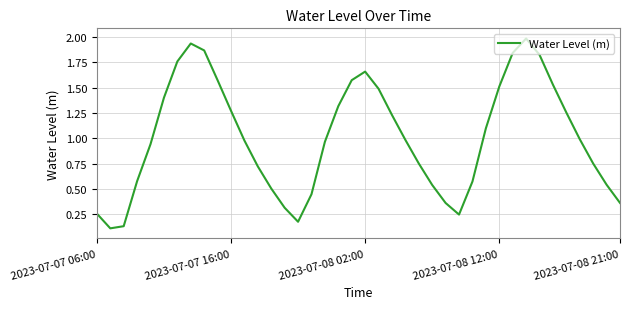

How many lines are shown in the chart?

1